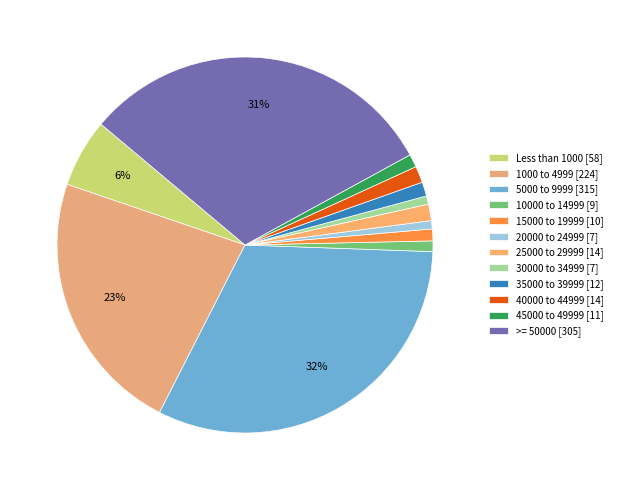

Rank the categories by value from lowest to highest.

20000 to 24999, 30000 to 34999, 10000 to 14999, 15000 to 19999, 45000 to 49999, 35000 to 39999, 25000 to 29999, 40000 to 44999, Less than 1000, 1000 to 4999, >= 50000, 5000 to 9999